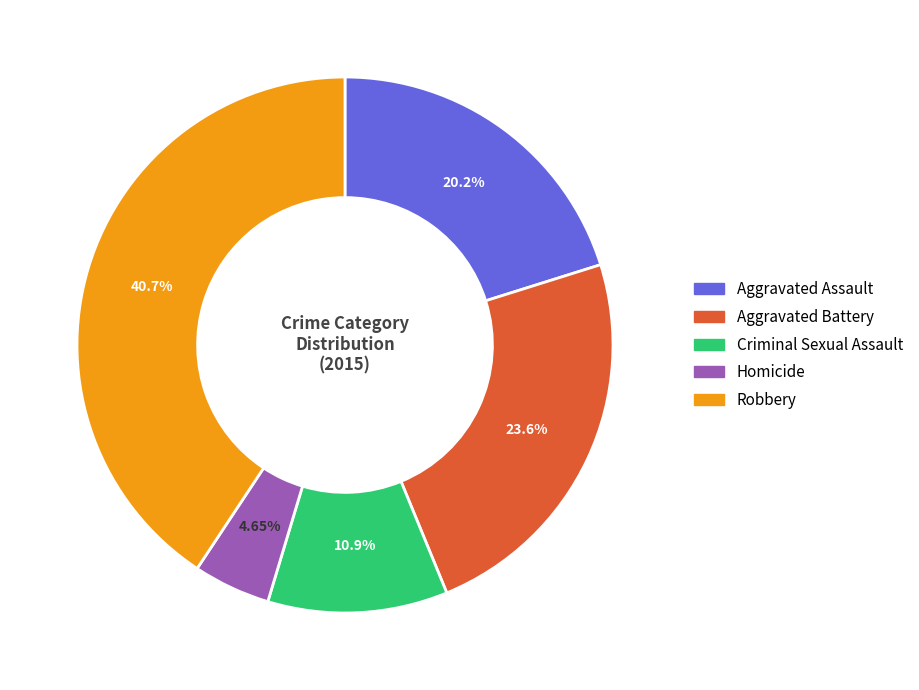

Which category has the smallest portion of the pie?

Homicide